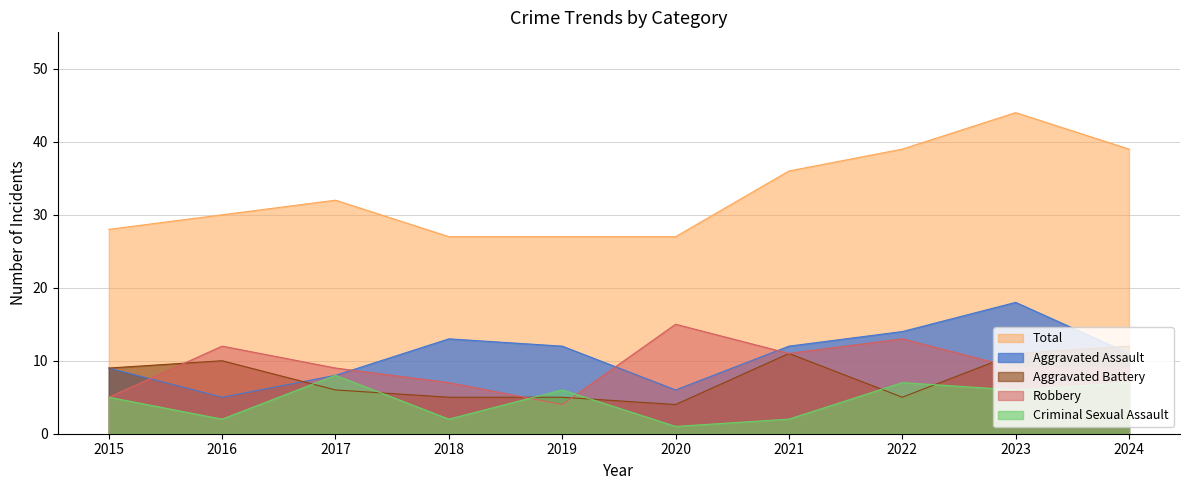

True or false: Total has a value of 39 at 2020.

False